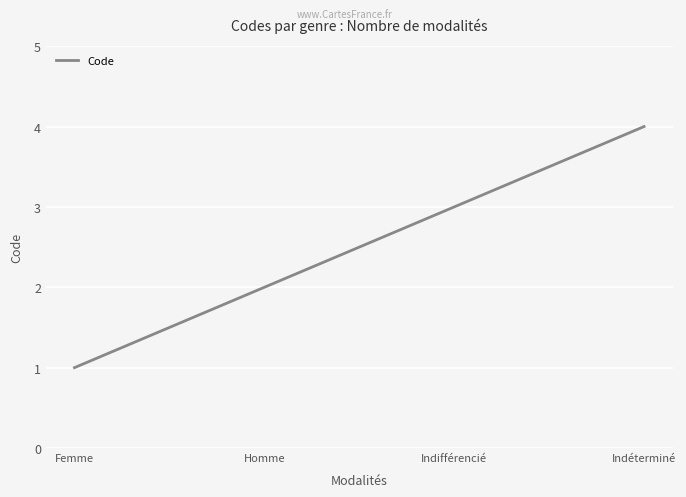

Reading left to right, list all the values displayed in this chart.

Femme=1	Homme=2	Indifférencié=3	Indéterminé=4